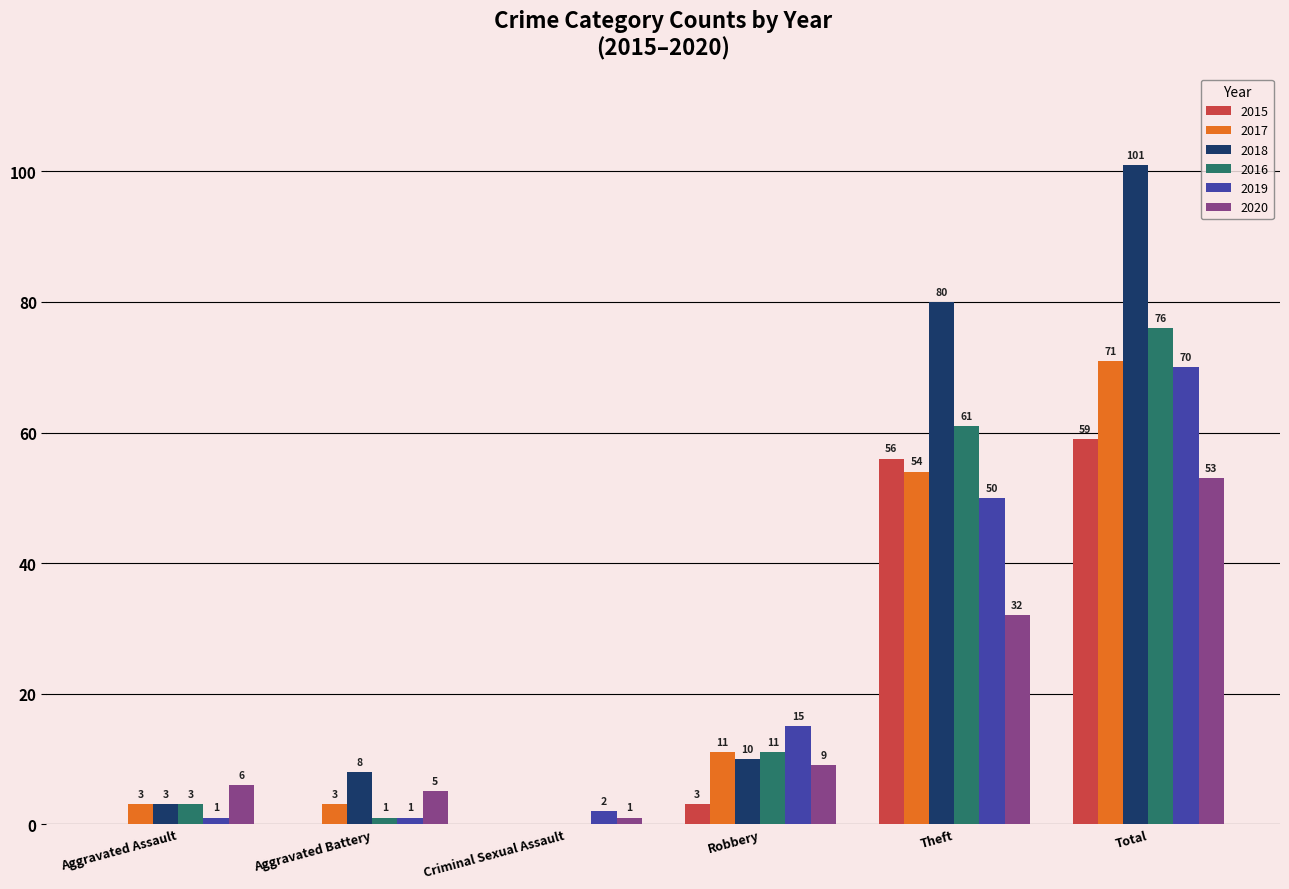

Which category has the highest value across all series?

Total